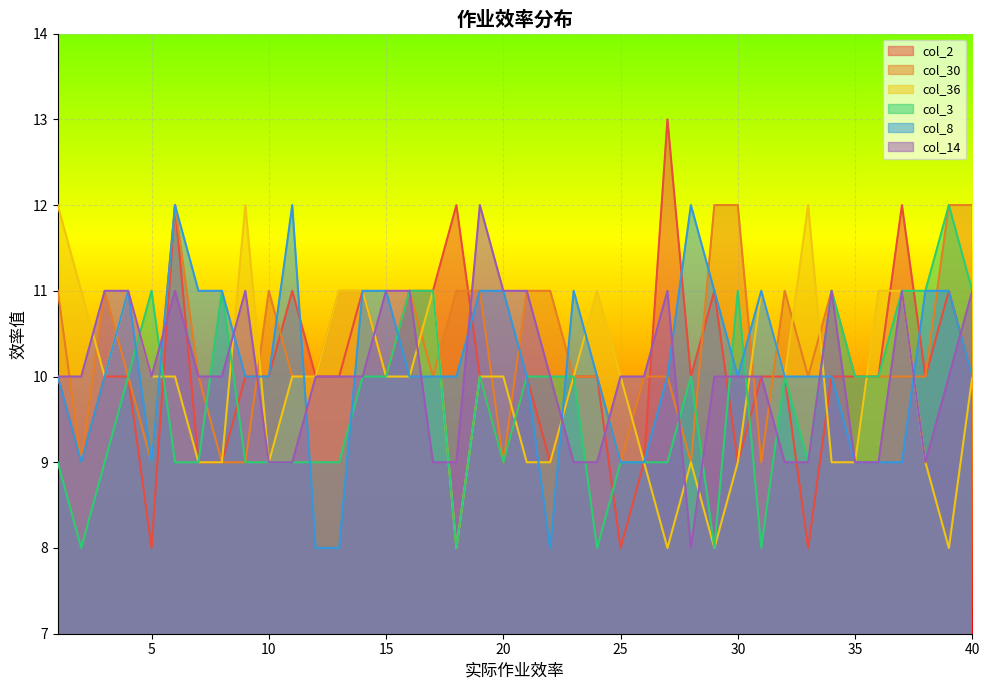

After their last crossing, which series has the higher values: col_3 or col_2?

col_3